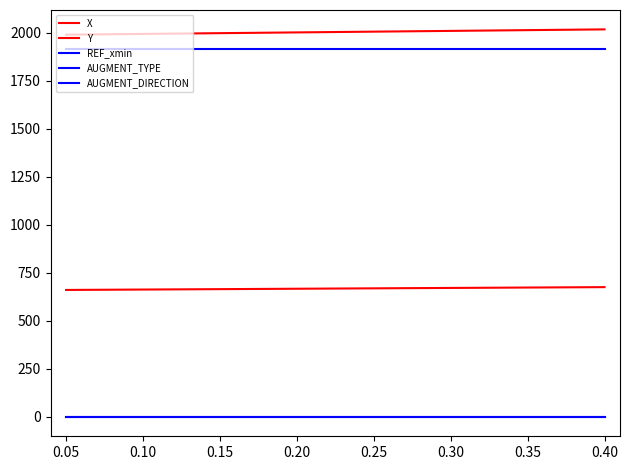

Is this an area chart (filled region under the line)?

No